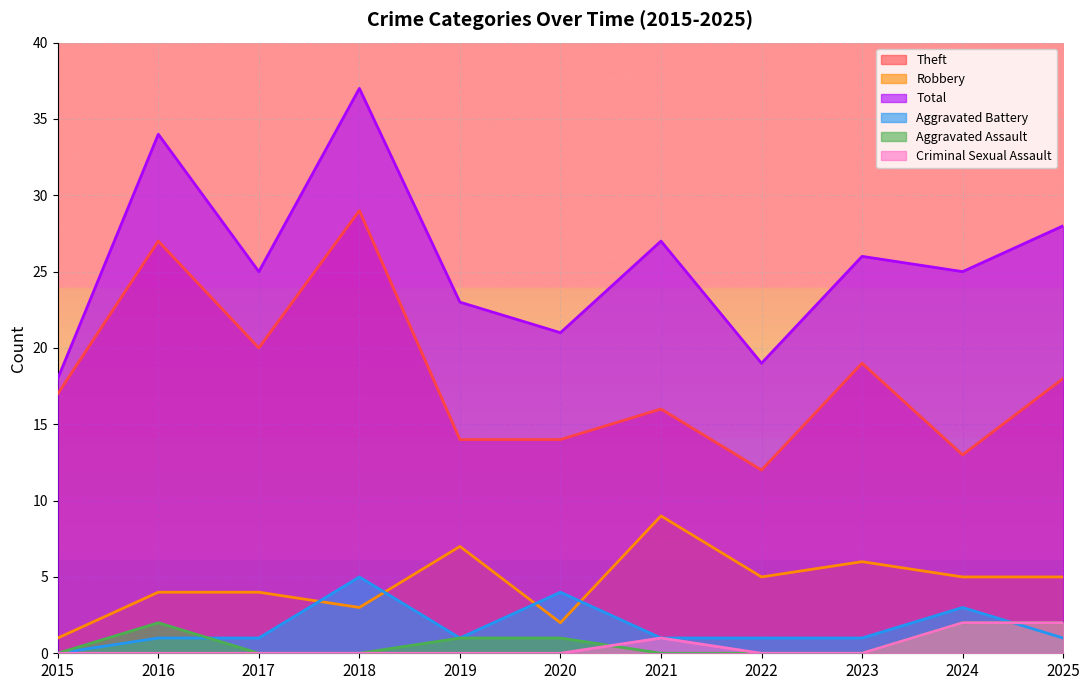

What is the value of the Theft point at the 11th from the left?

18